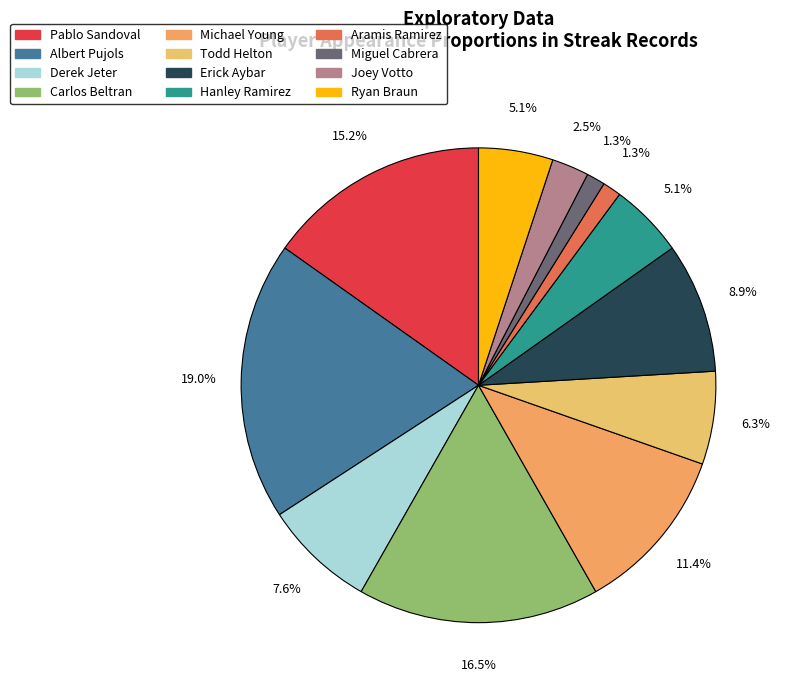

To the nearest percent, what is the difference between the Aramis Ramirez and Pablo Sandoval slice percentages?

14%